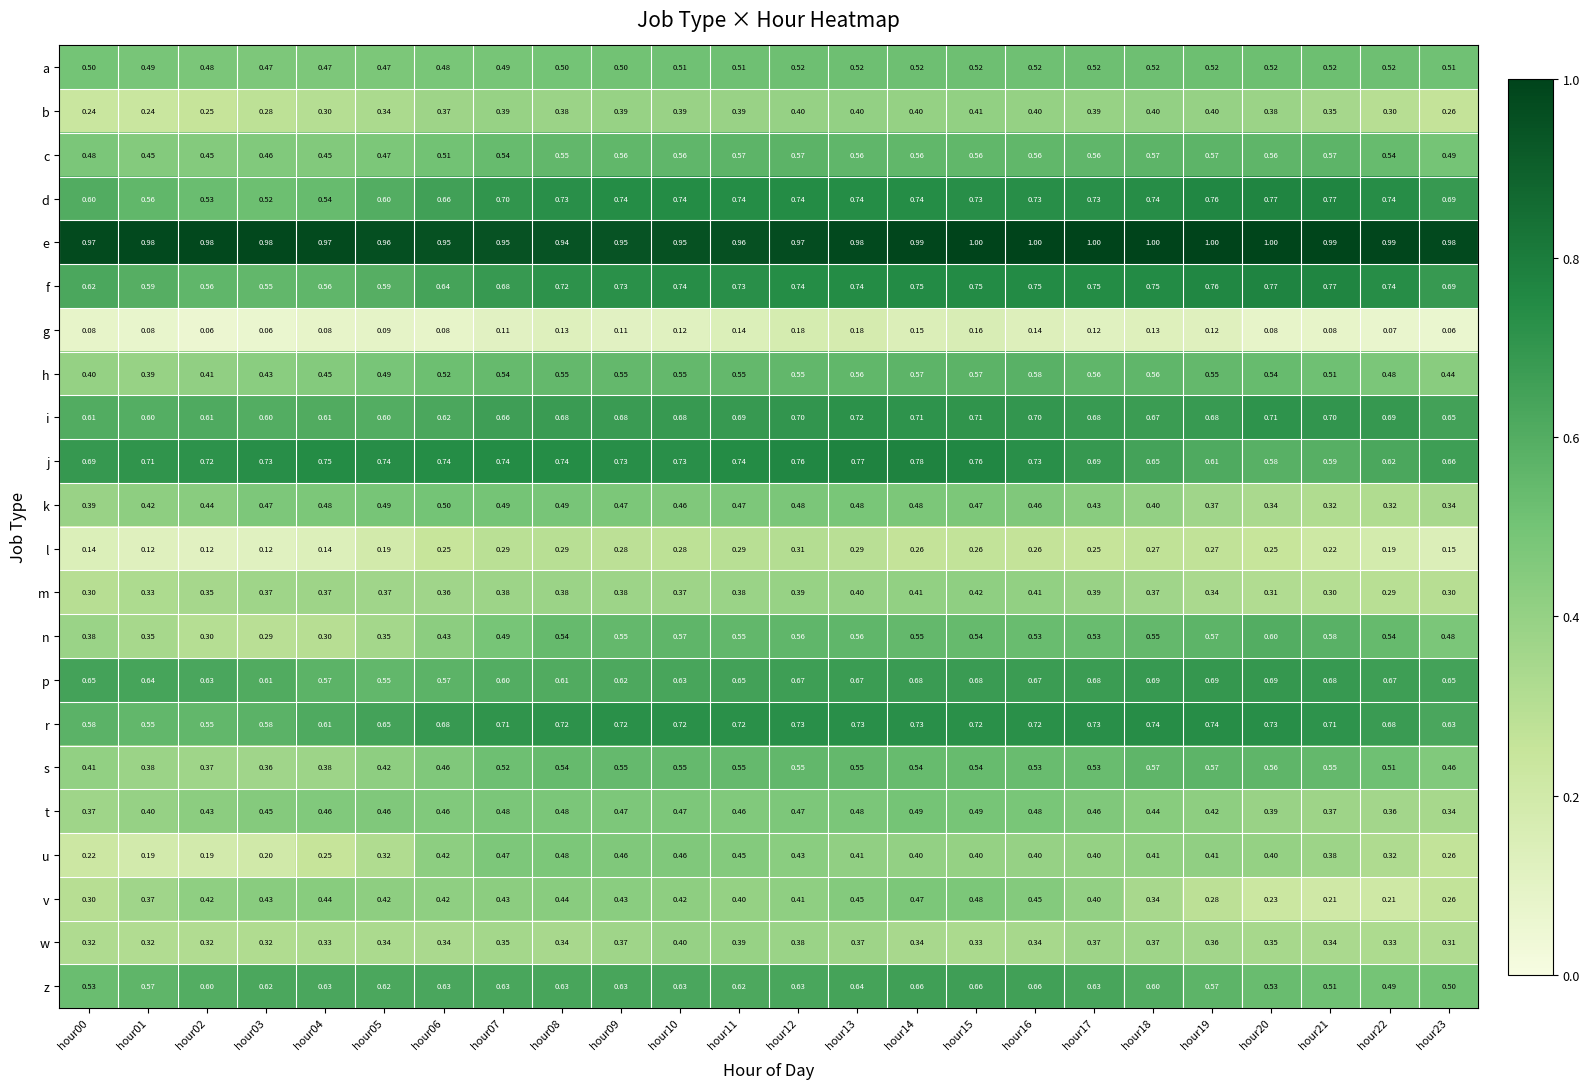

At how many categories does at least one series exceed 0?

24